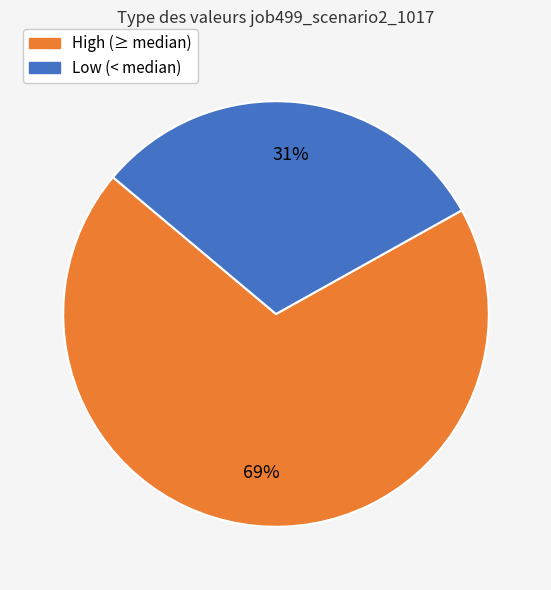

Is there a majority slice in this chart?

Yes